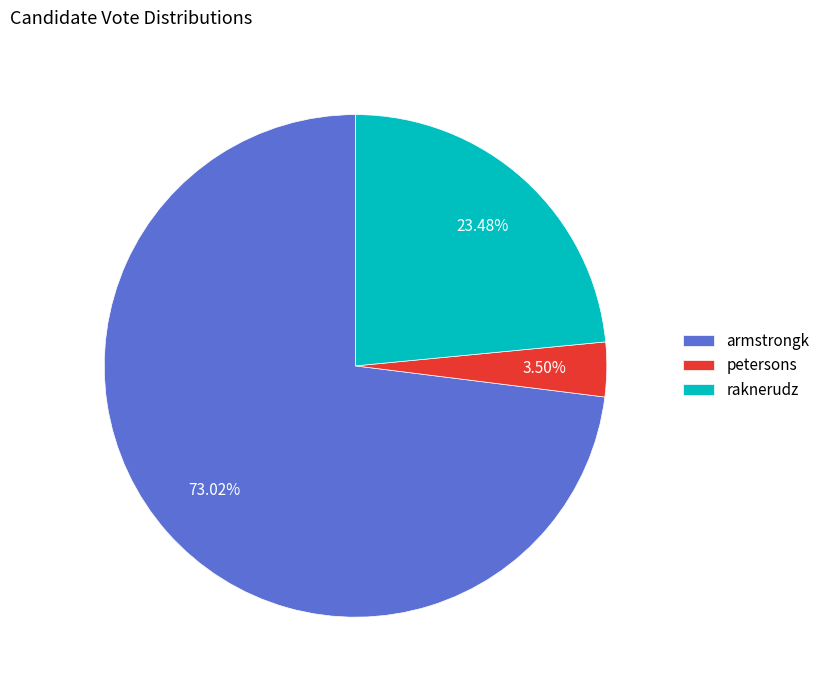

True or false: armstrongk accounts for 73% of the total.

True